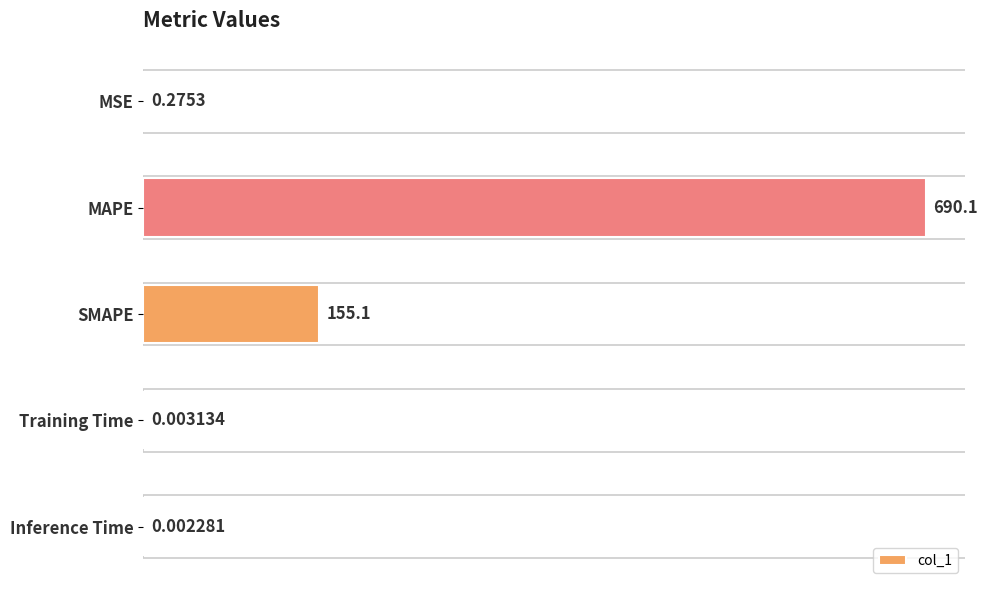

Which category has the highest value across all series?

MAPE